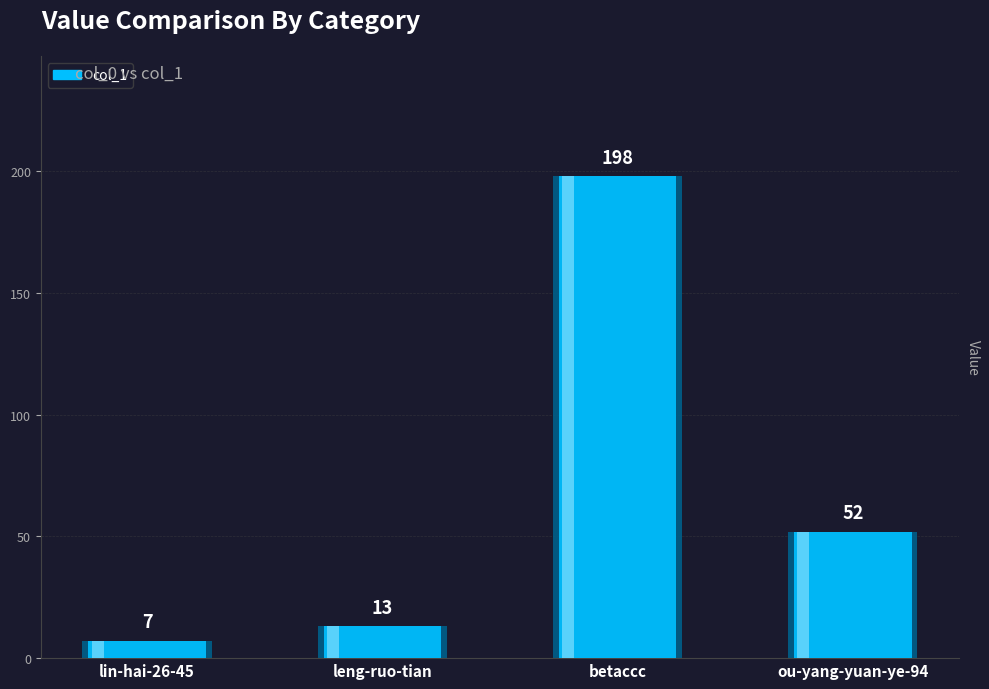

The value at lin-hai-26-45 is 7. True or false?

True